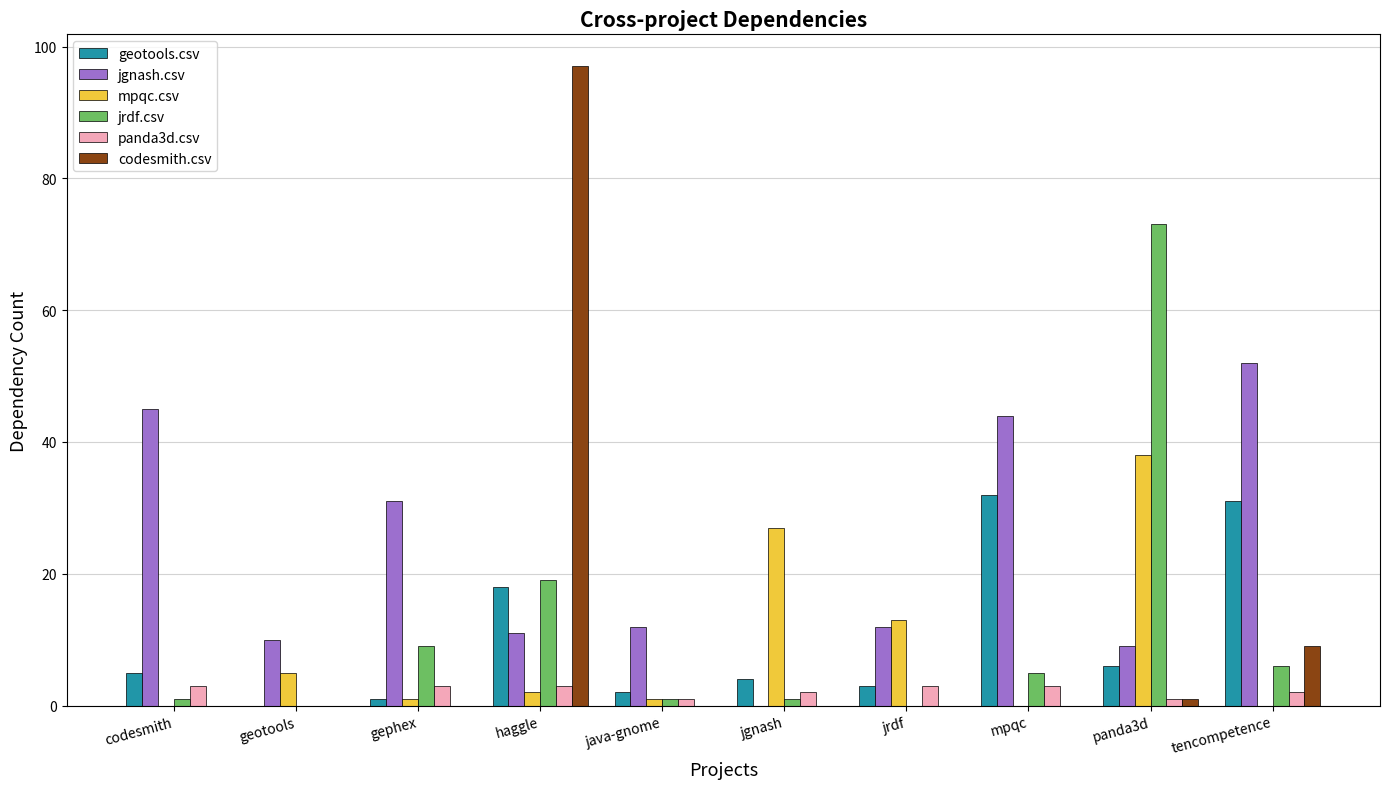

True or false: mpqc.csv has a value of 15 at codesmith.

False